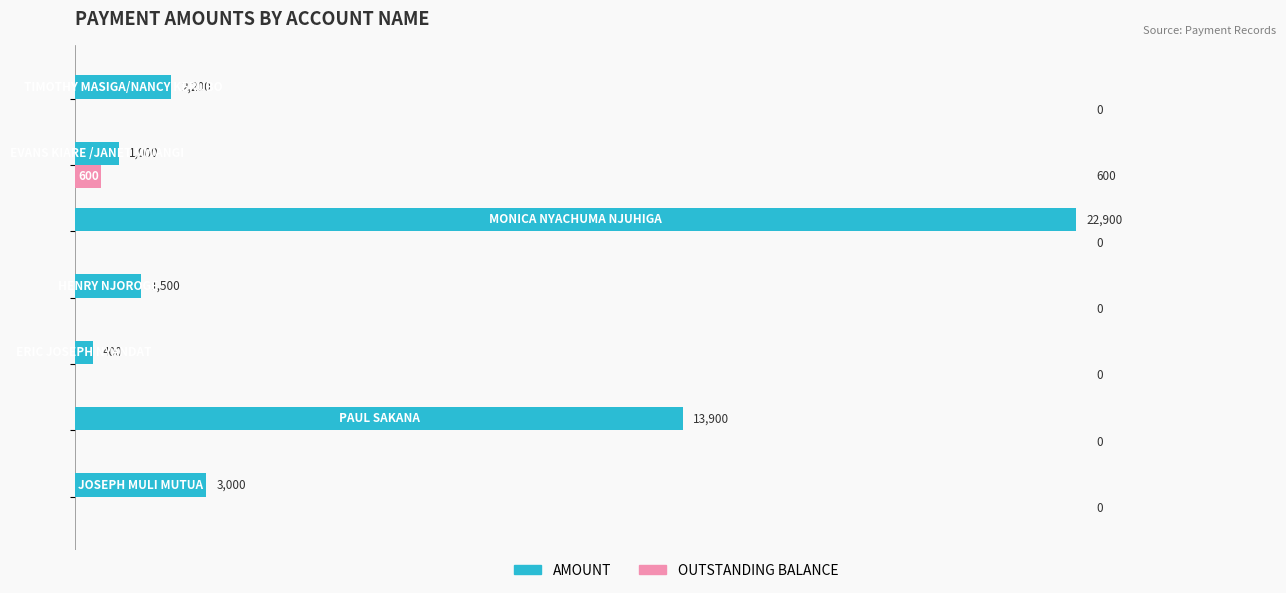

What is the maximum value shown in the chart?

22900